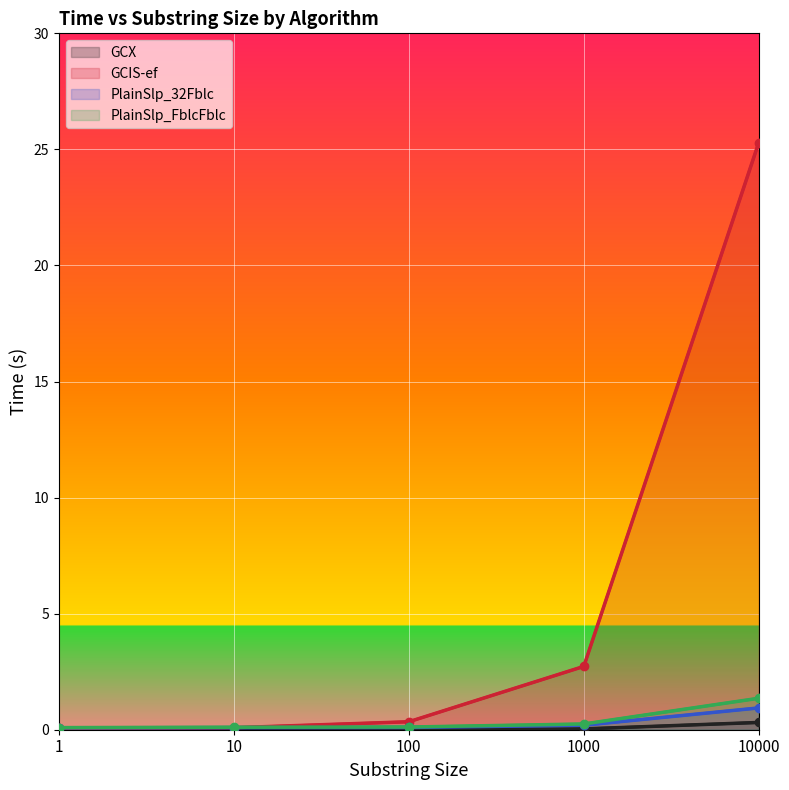

Which category has the lowest value in the PlainSlp_FblcFblc series?

1